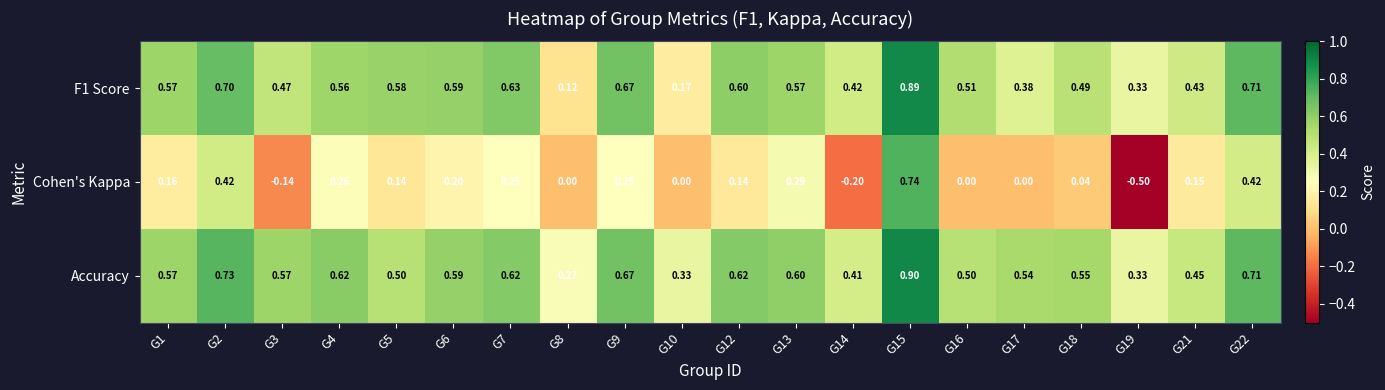

Which series has the largest total across all categories?

Accuracy